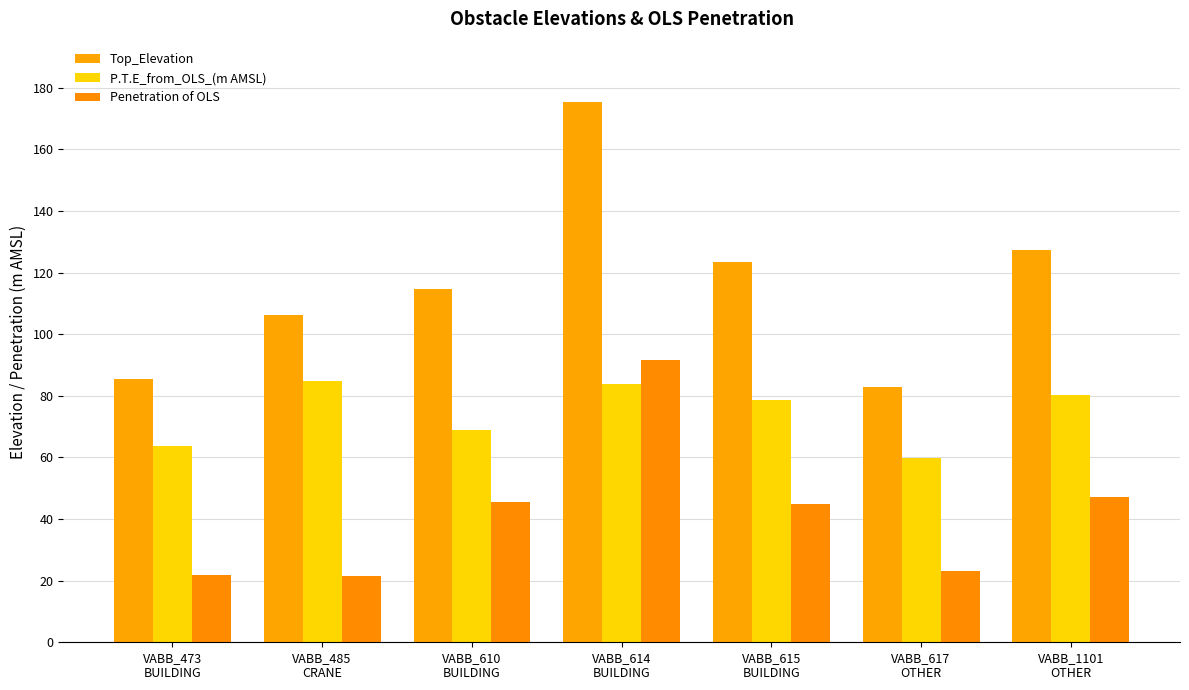

What is the average value of the Penetration of OLS series?

42.2